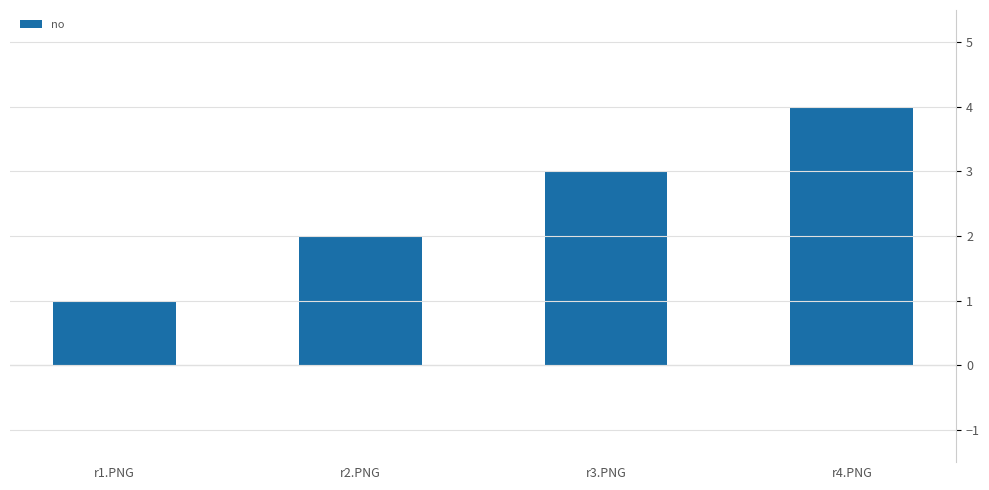

Reading left to right, list all the values displayed in this chart.

r1.PNG=1	r2.PNG=2	r3.PNG=3	r4.PNG=4